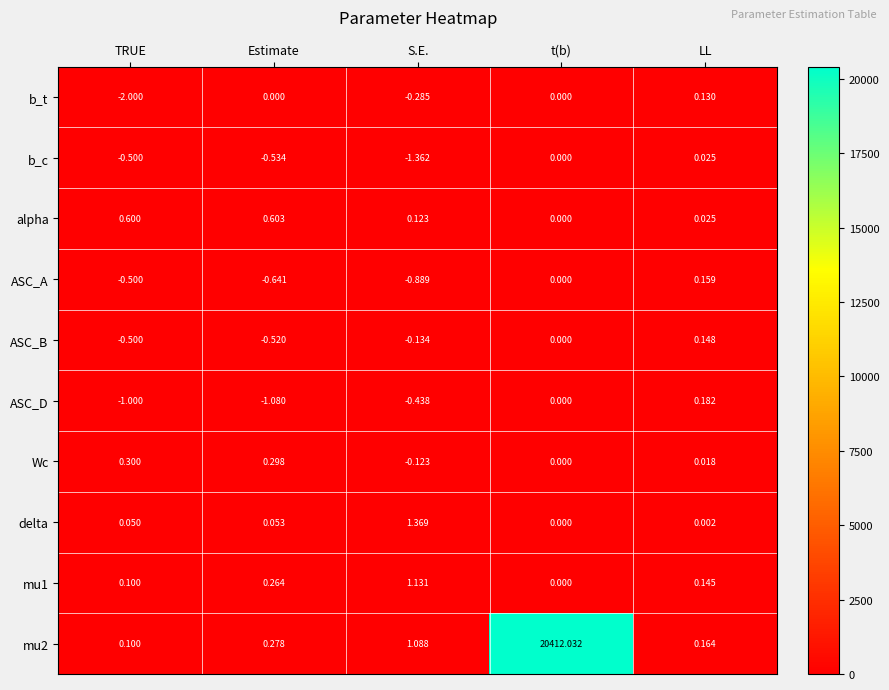

Which series has the largest range (max minus min)?

mu2